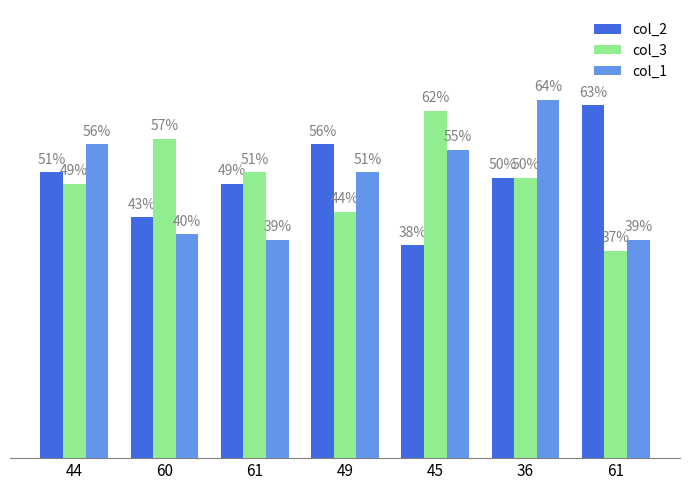

What is the spread (max minus min) of values at 36?

14